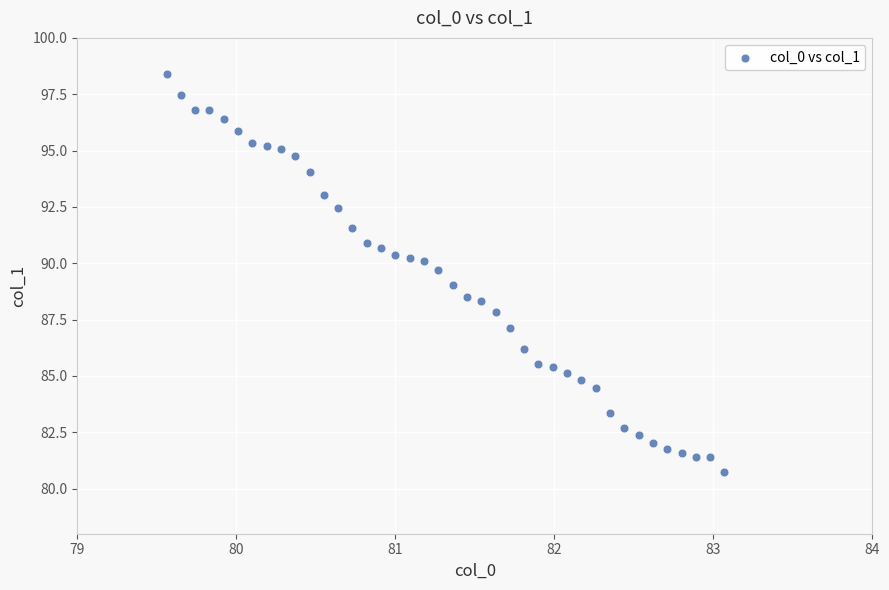

What is the range of Y values (max minus min)?

17.7